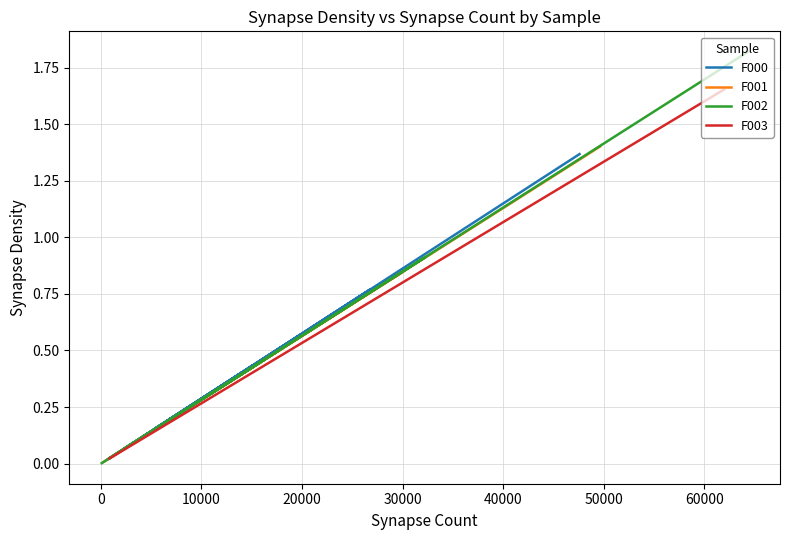

What is the sum of all F001 values?

5.4